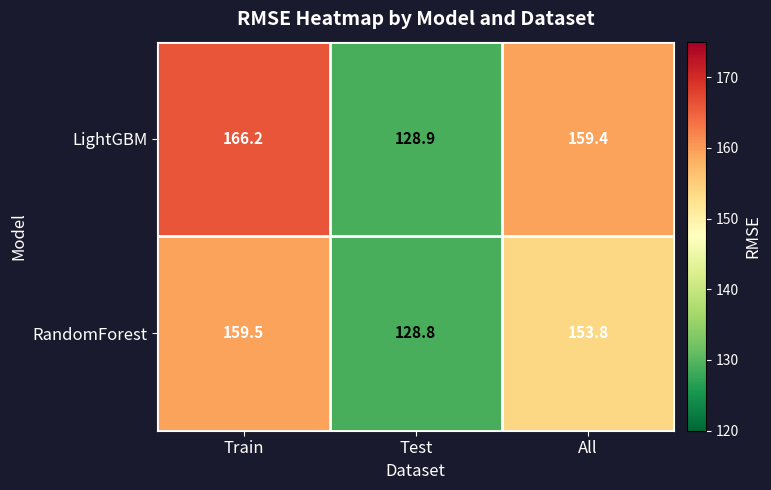

Count the number of categories in the chart.

3